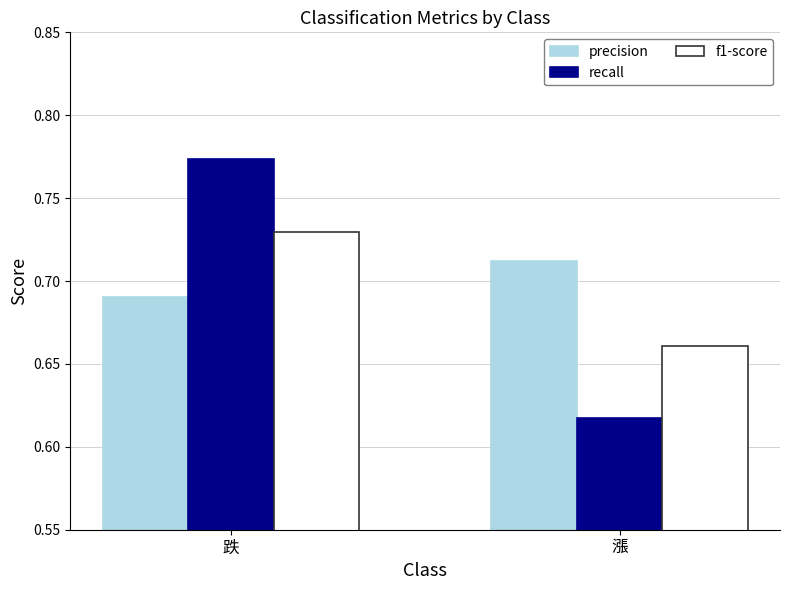

The value of precision at 跌 is 0.2. True or false?

False